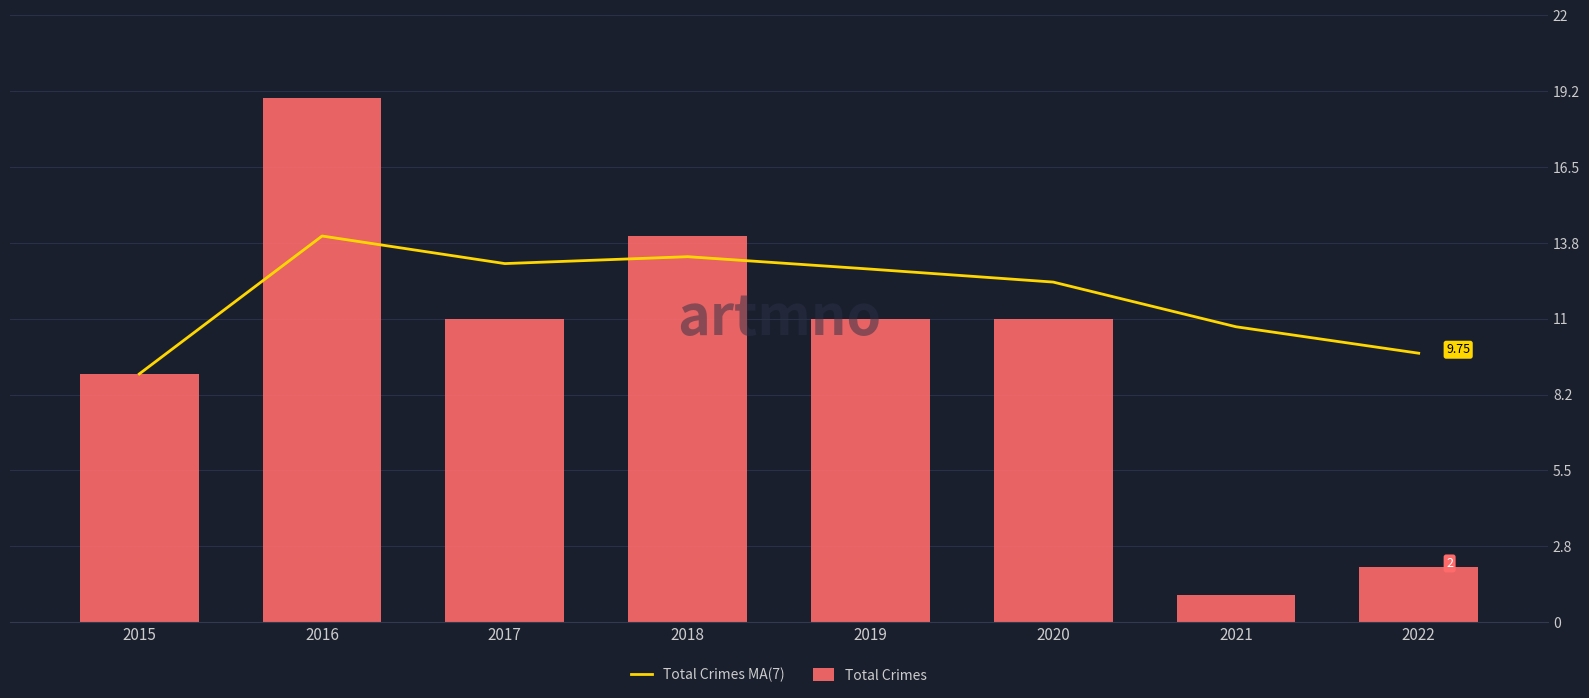

Where is Total Crimes nearest to the value 10?

2015